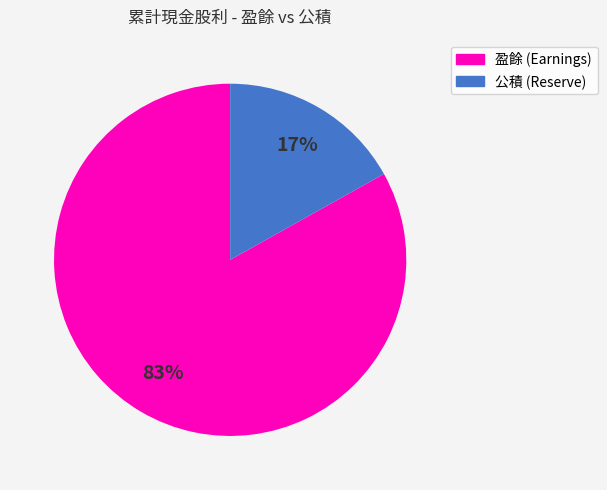

To the nearest percent, what is the average slice percentage?

50%